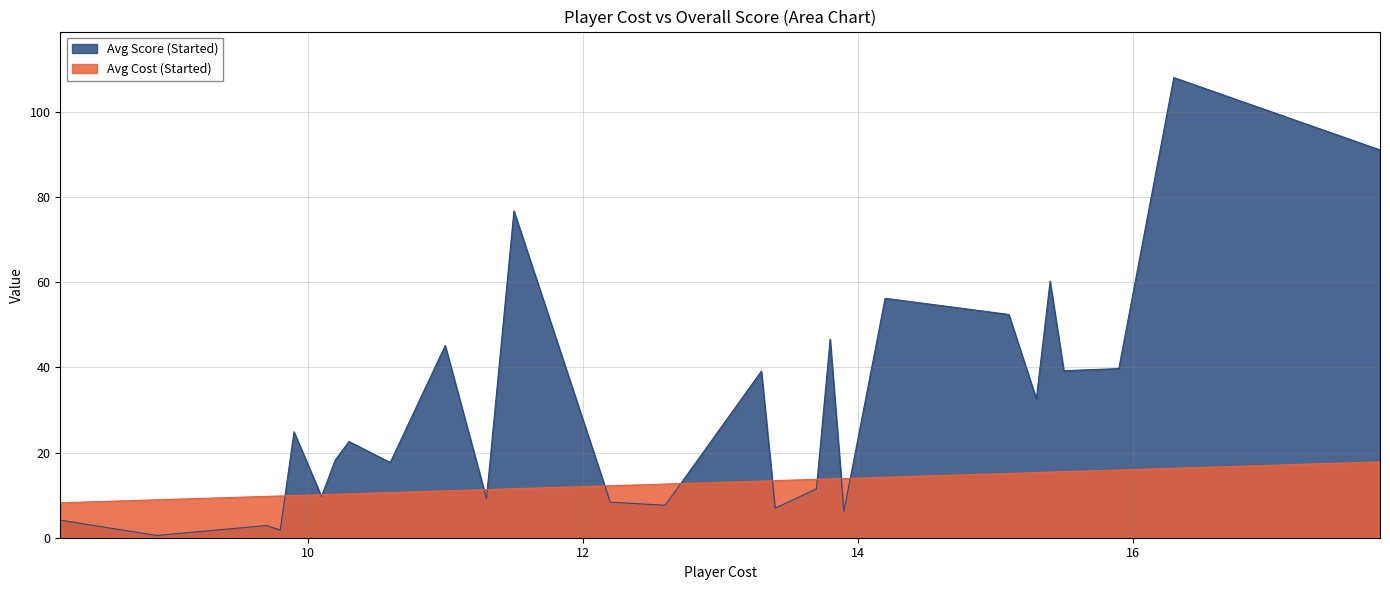

At which category is the sum across all series the highest?

16.3